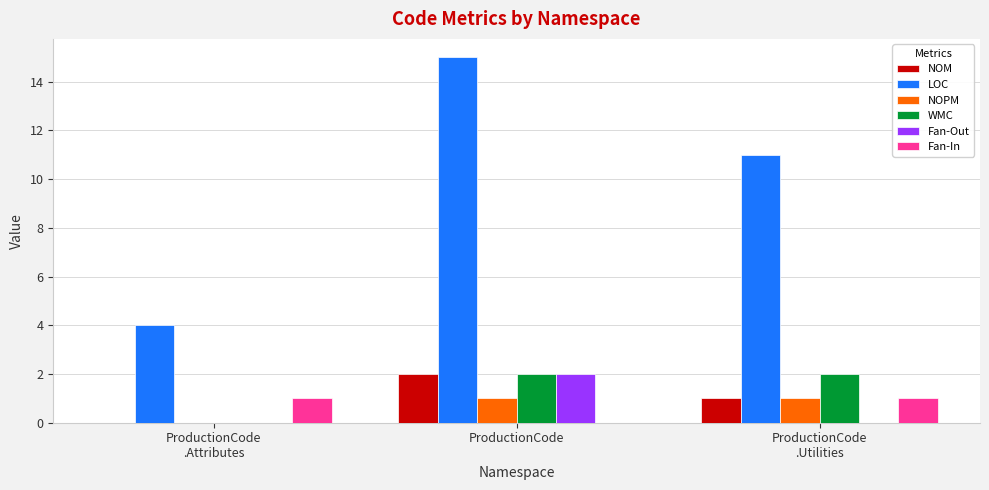

Is it true that LOC equals 23 at ProductionCode?

False